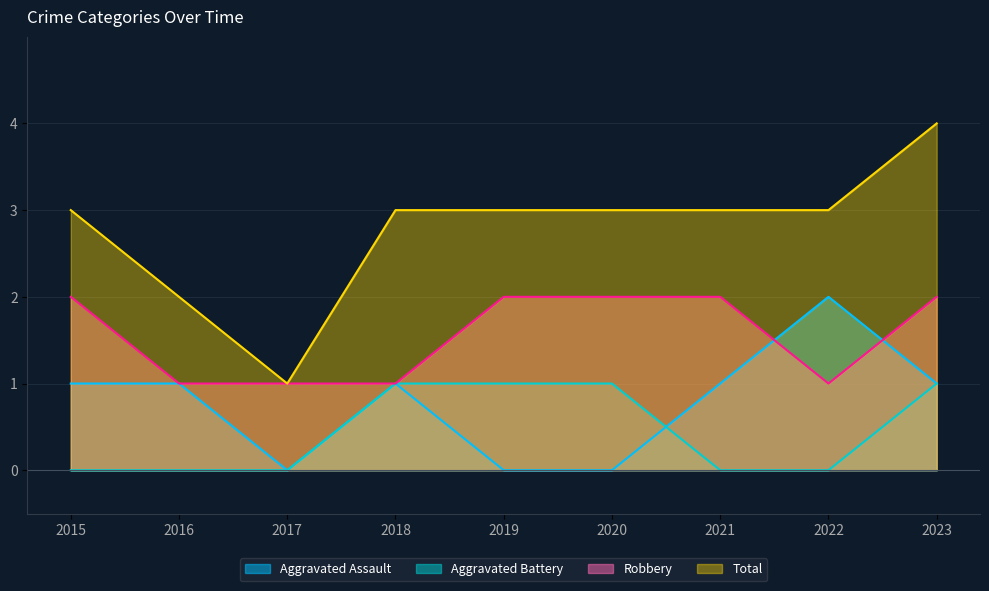

What is the maximum value shown in the chart?

4